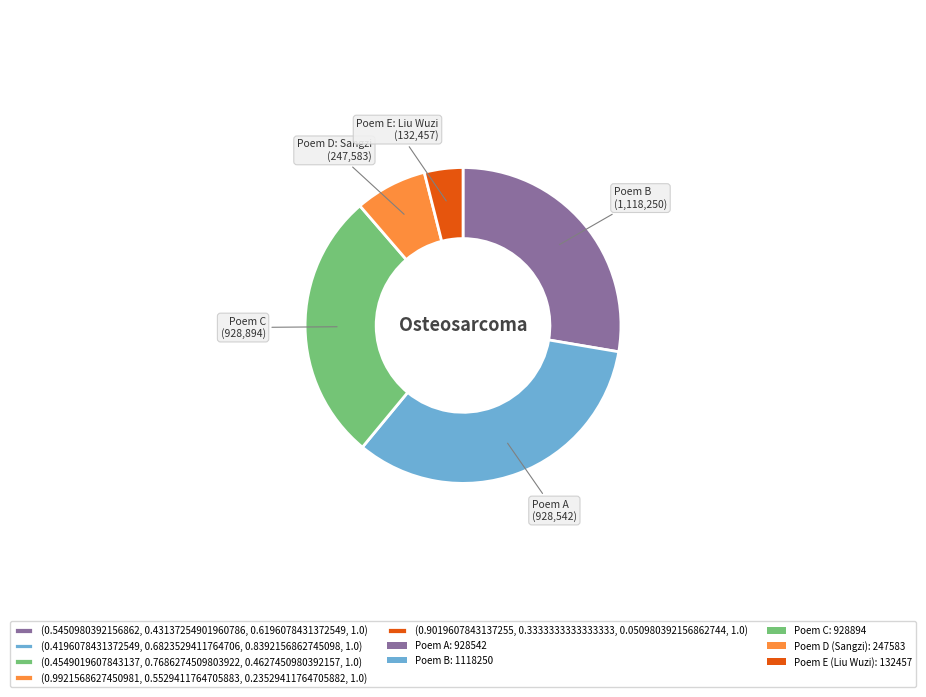

Is there any slice that represents more than half of the pie?

No